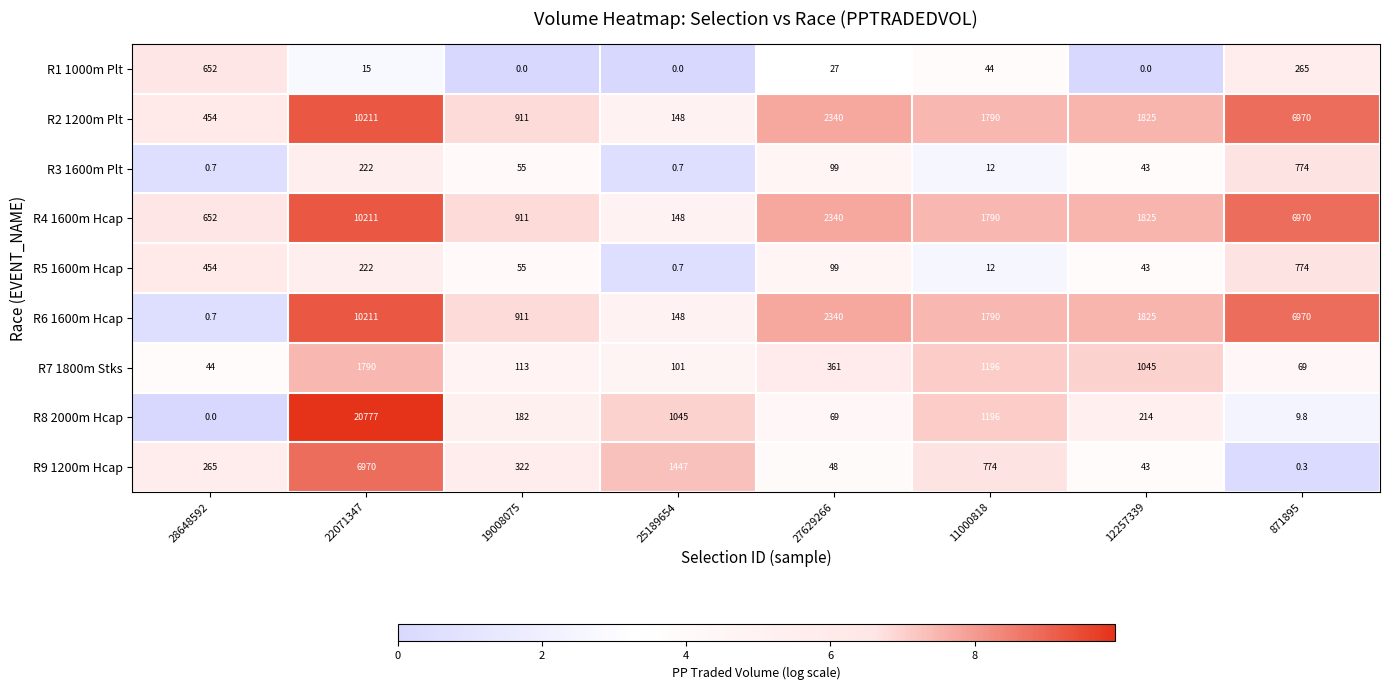

Which series has the largest range (max minus min)?

R8 2000m Hcap